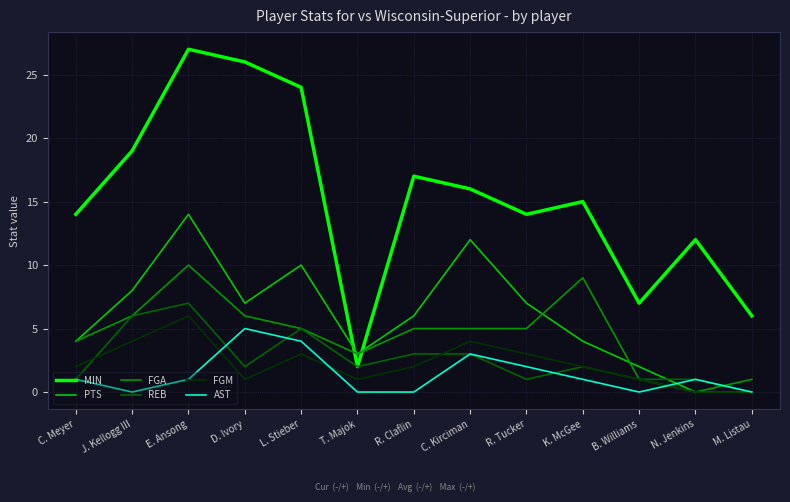

True or false: PTS and MIN cross at least once.

True